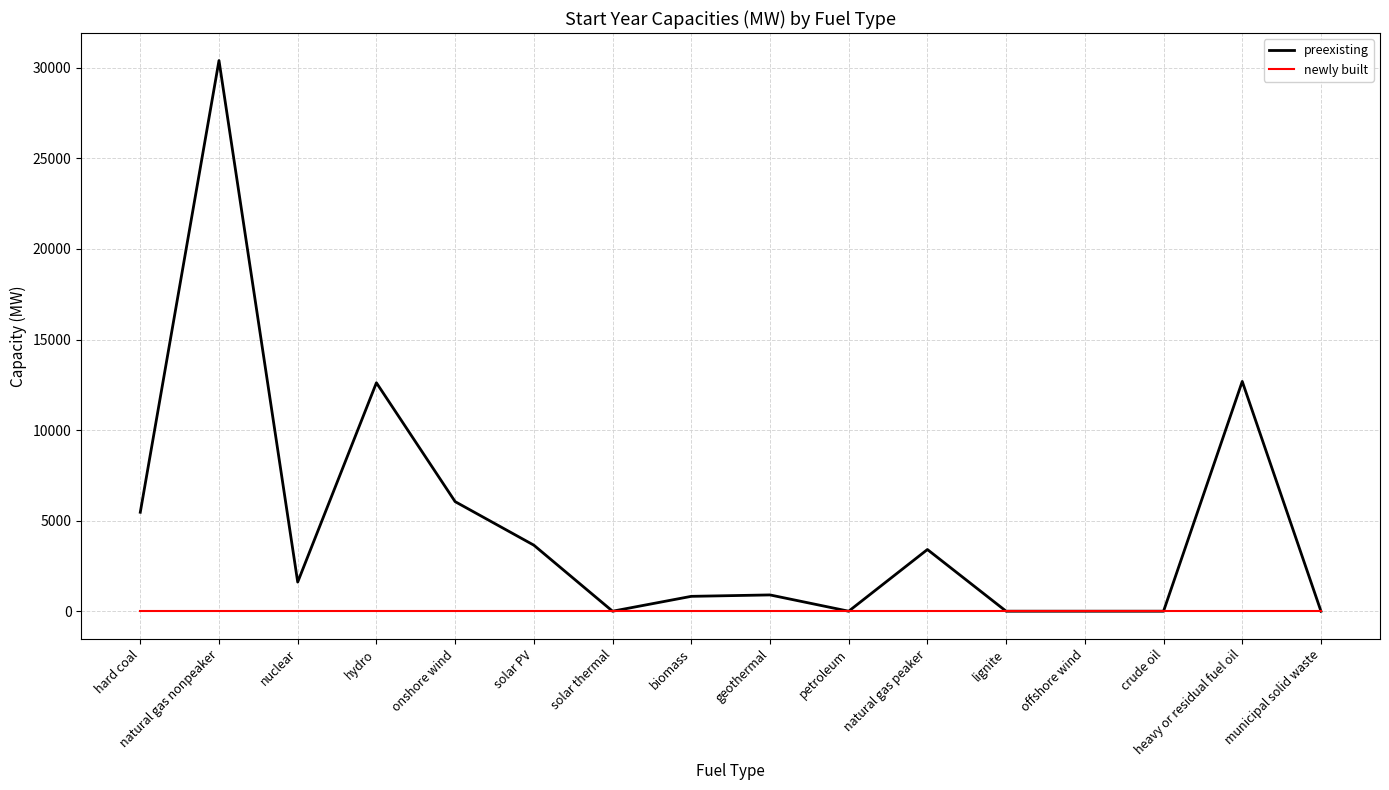

The value of preexisting at onshore wind is 6050.0. True or false?

True